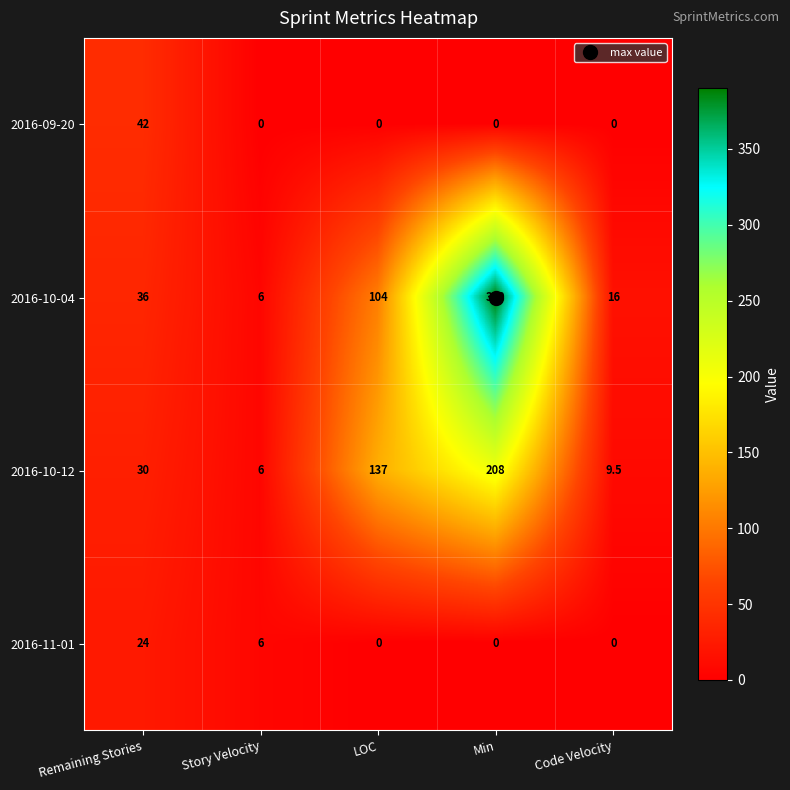

How many data points does each series have?

5